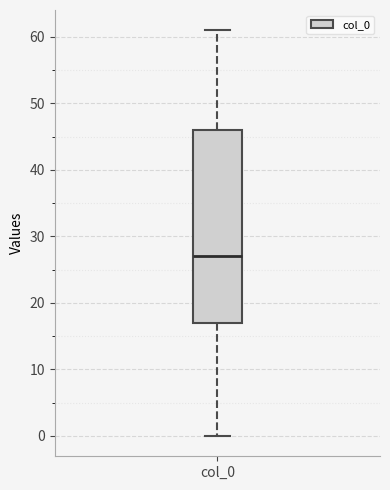

Read this box plot against the y-axis: the position of the median line, the range covered by the box, and the ends of both whiskers. The values are not printed on the chart, so give them approximately, as read against the axis.

median 27, box 17 to 46, whiskers 0 to 61